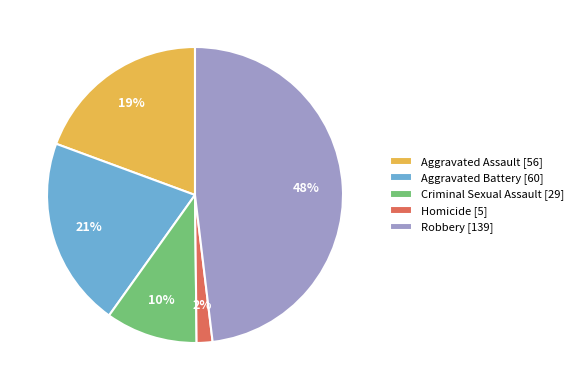

To the nearest percent, what is the average slice percentage?

20%